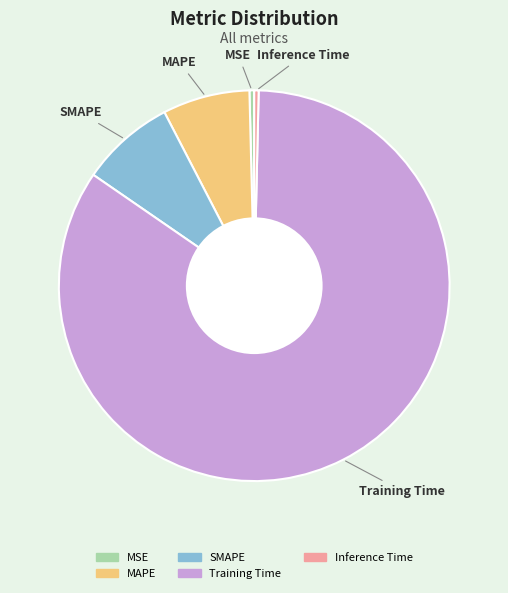

Is the sum of Inference Time and MSE greater than half?

No